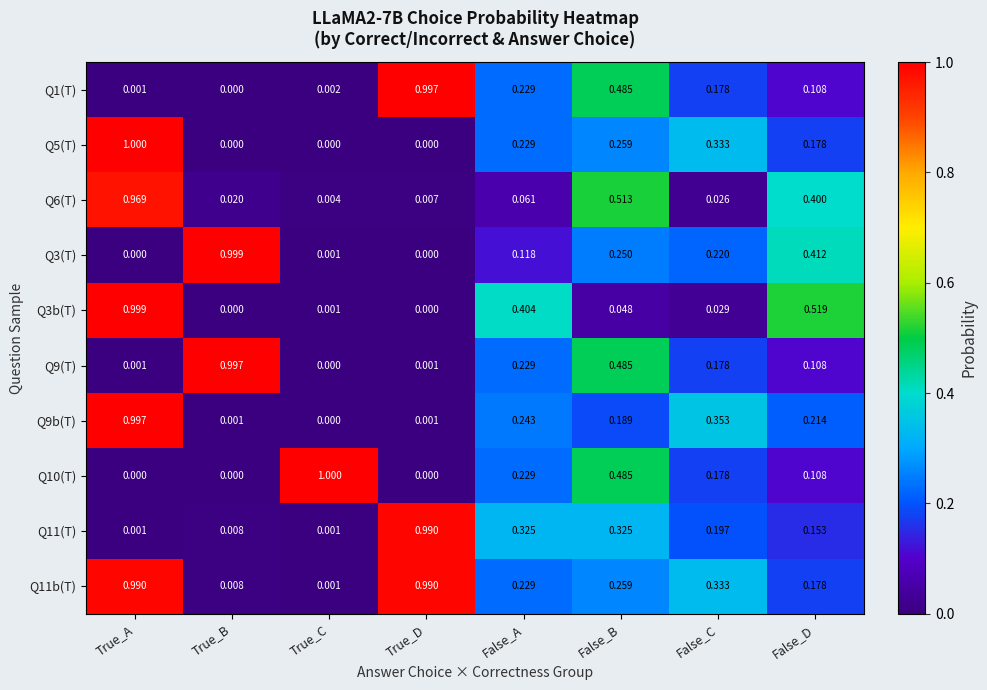

Which category has the highest value in the Q6(T) series?

True_A